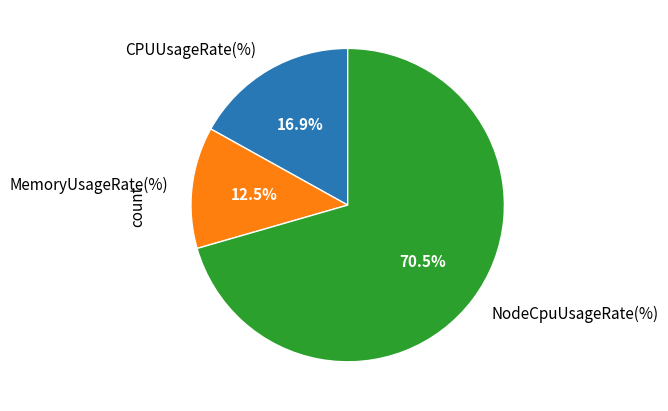

Combined, what portion of the pie is NodeCpuUsageRate(%) and MemoryUsageRate(%)?

83.1%